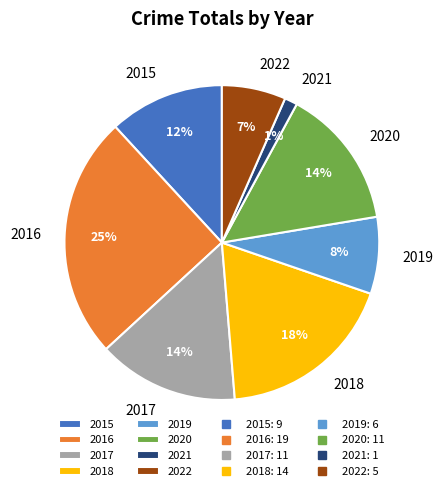

Count the number of slices in the pie.

8